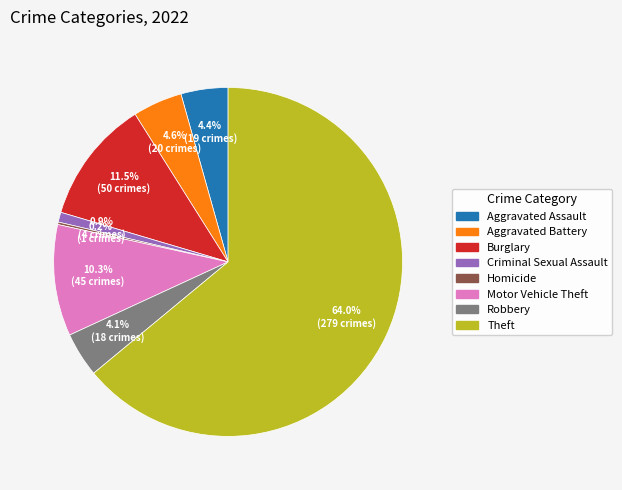

Does Robbery account for over 50% of the chart?

No